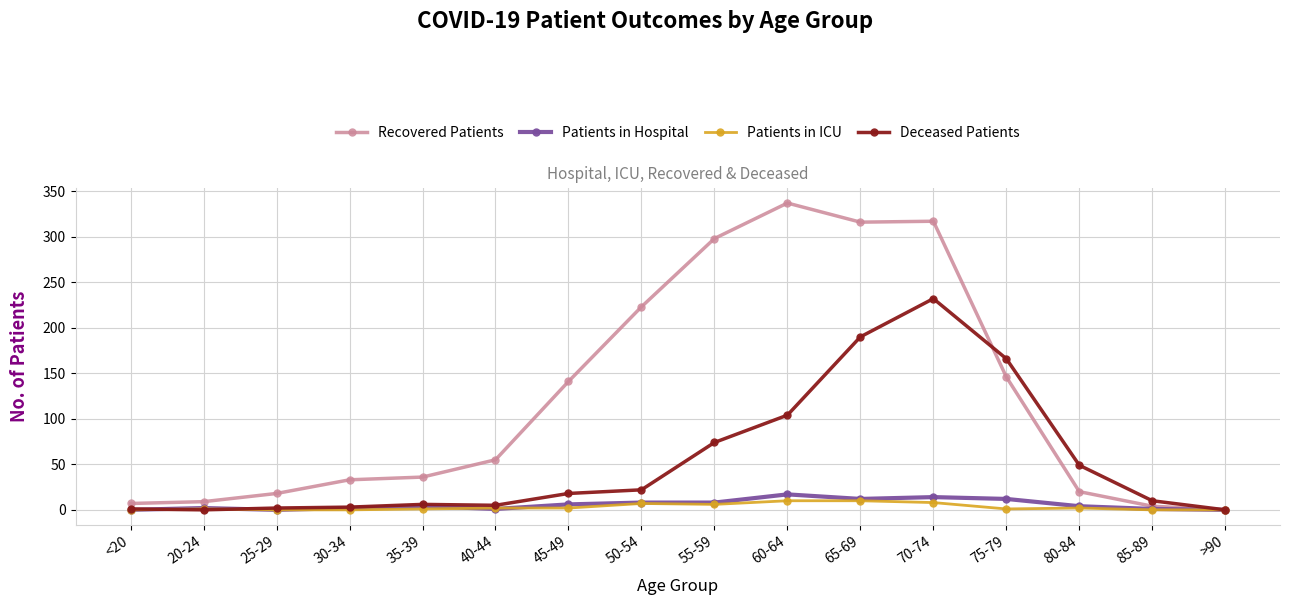

At which category is the sum across all series the highest?

70-74